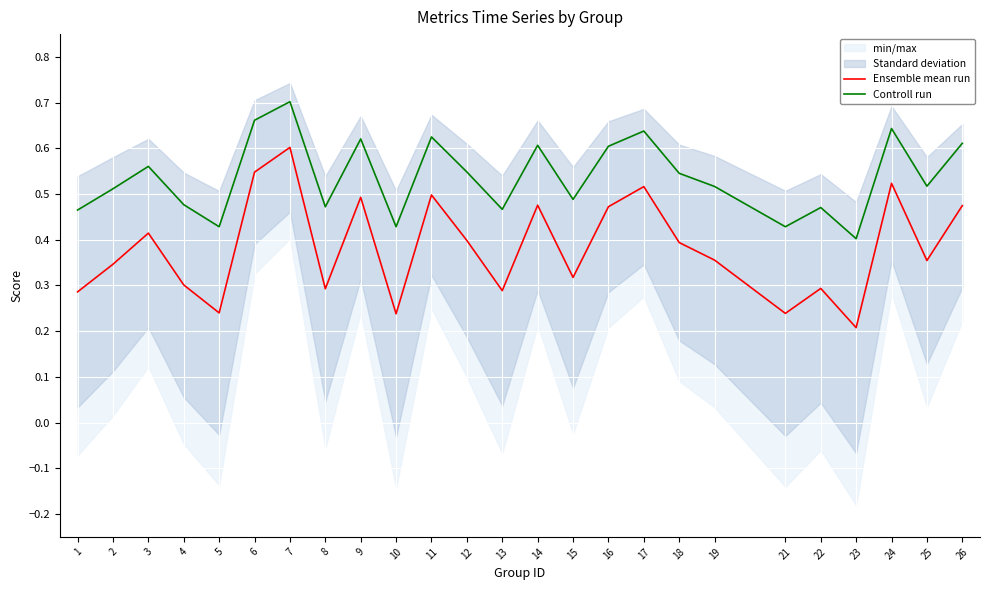

Which series has the widest spread of values?

Ensemble mean run